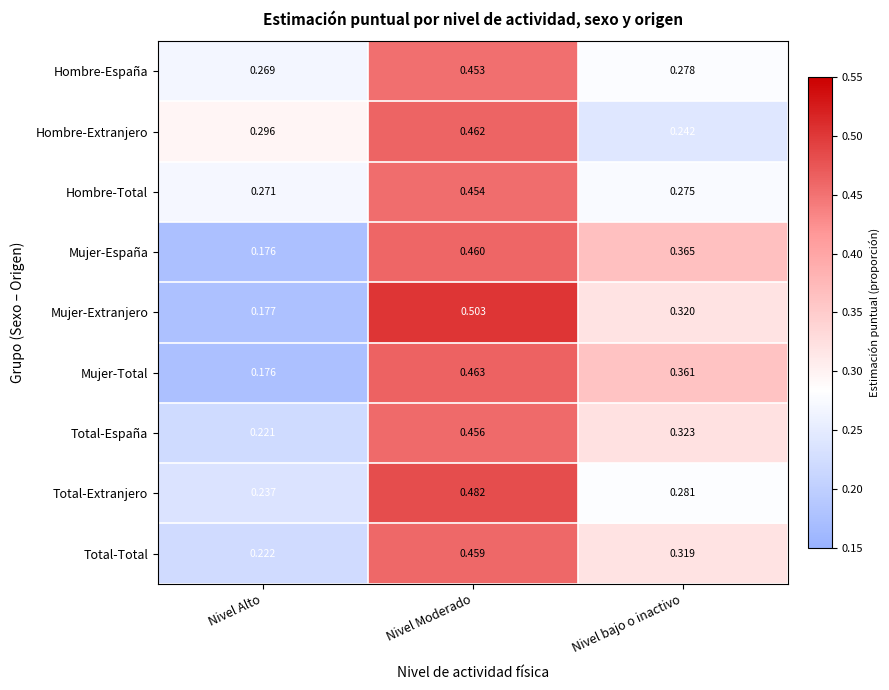

At which label is Hombre-España closest to 0?

Nivel Alto